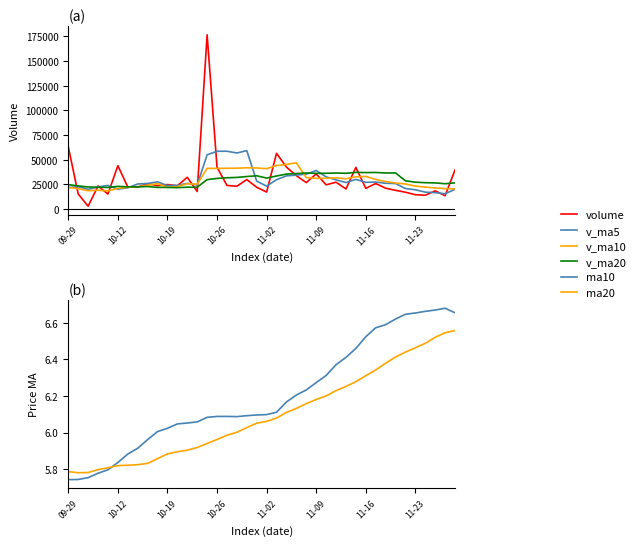

List the series in order of their peak value, lowest first.

ma20, ma10, v_ma20, v_ma10, v_ma5, volume